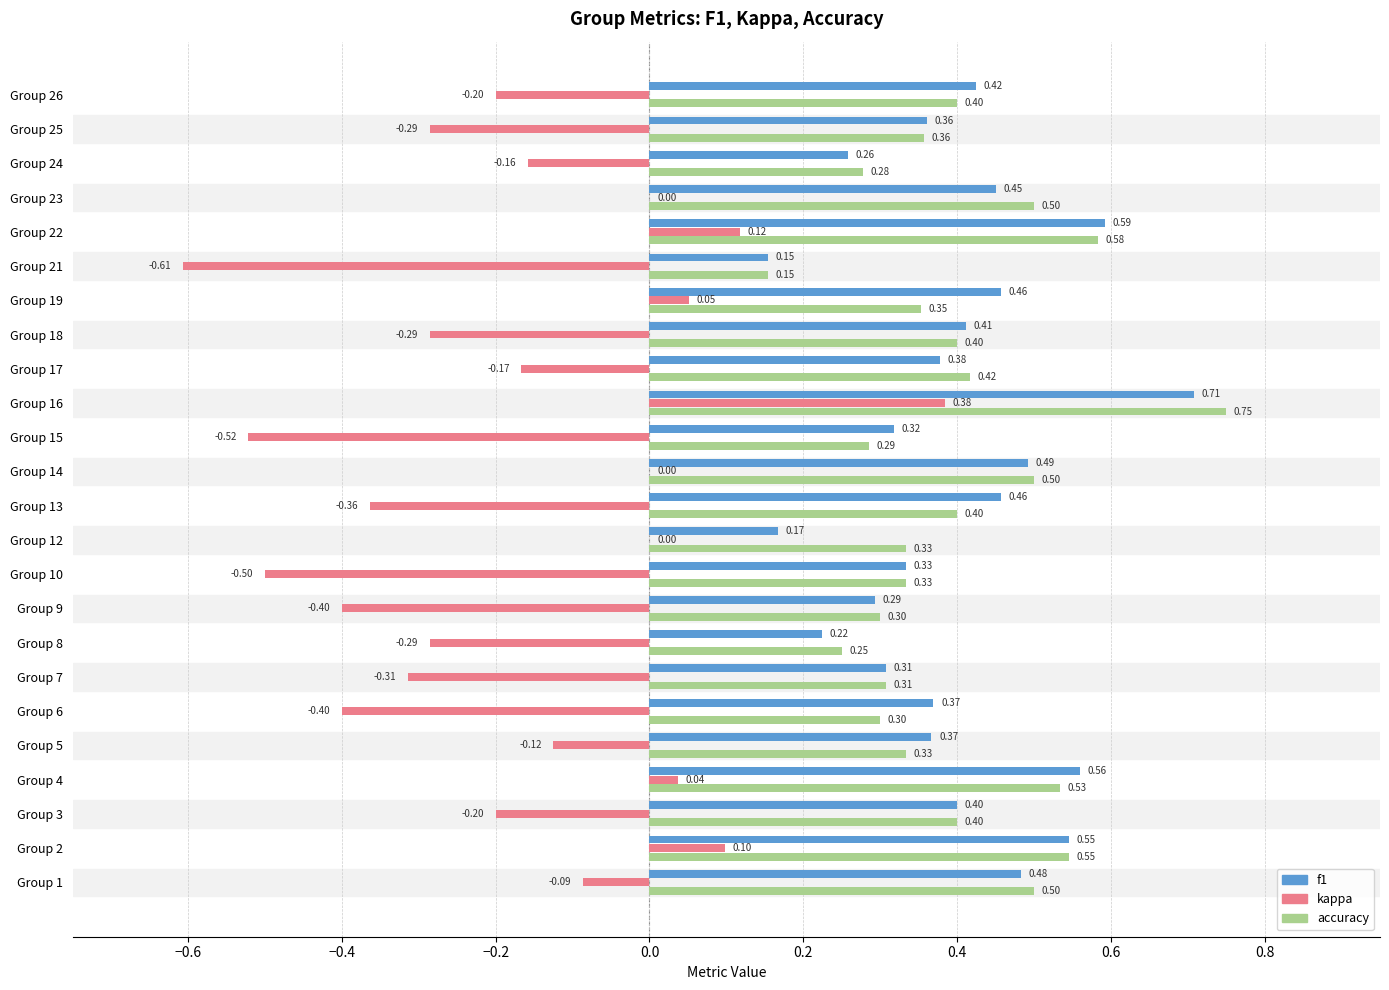

Which series changed the most between Group 12 and Group 16?

f1